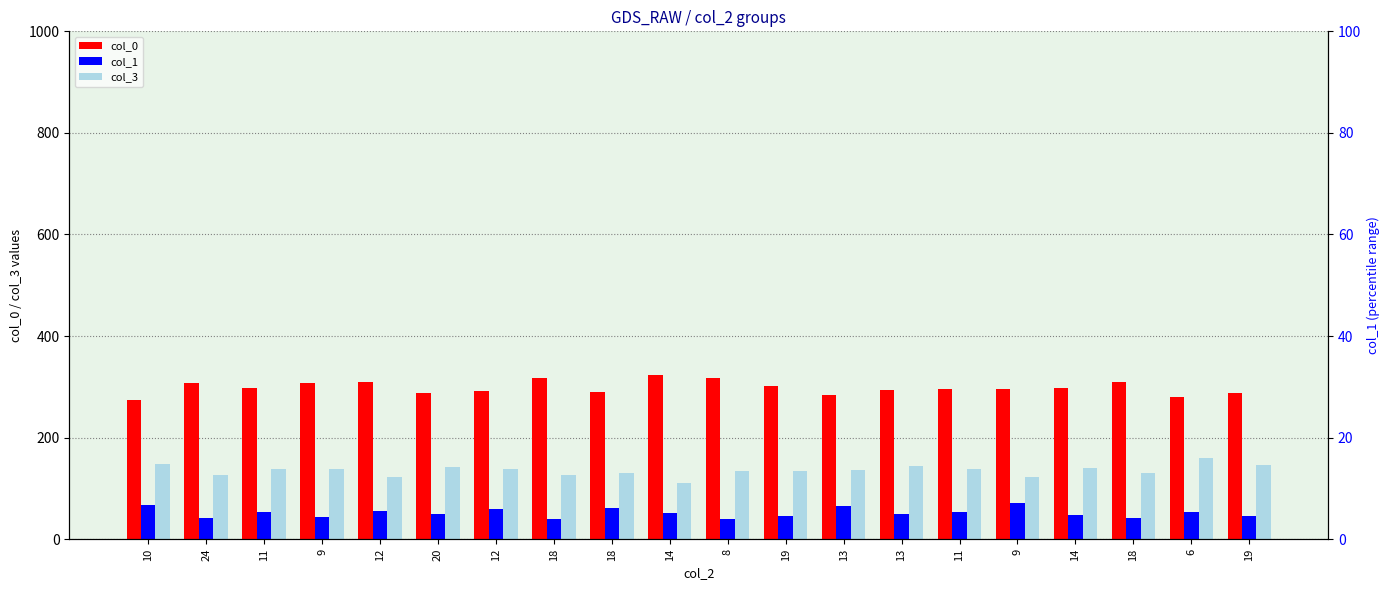

What is the value of the col_1 bar at the 9th from the left?

39